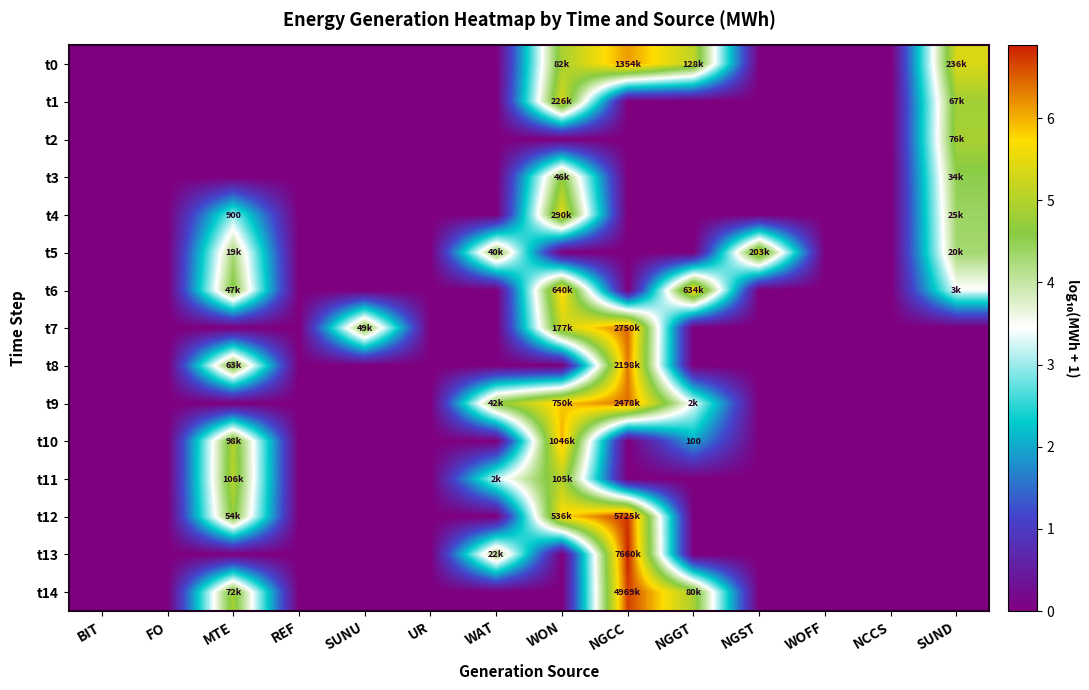

Which has a higher value, SUNU or MTE?

SUNU